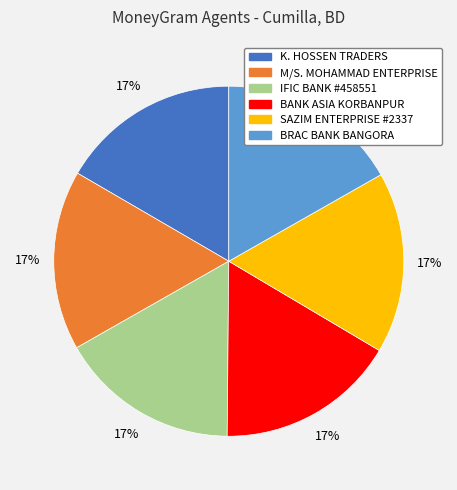

Approximately how many times larger is the value at BANK ASIA KORBANPUR compared to K. HOSSEN TRADERS?

1.0